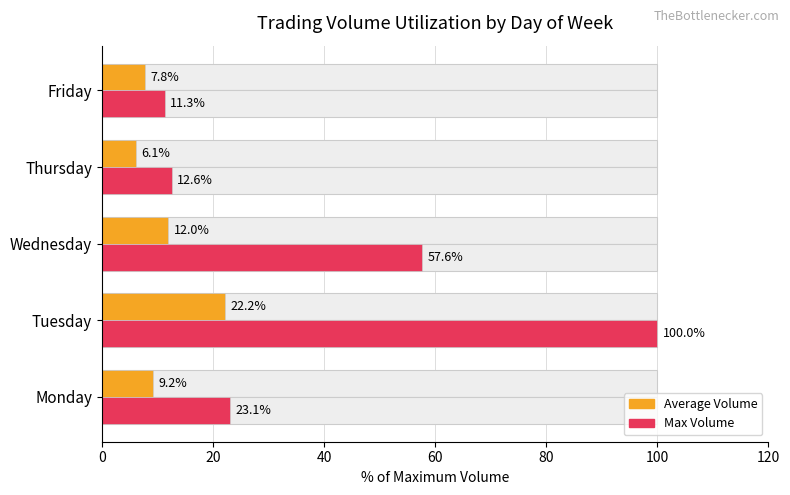

Which series has the largest total across all categories?

Max Volume